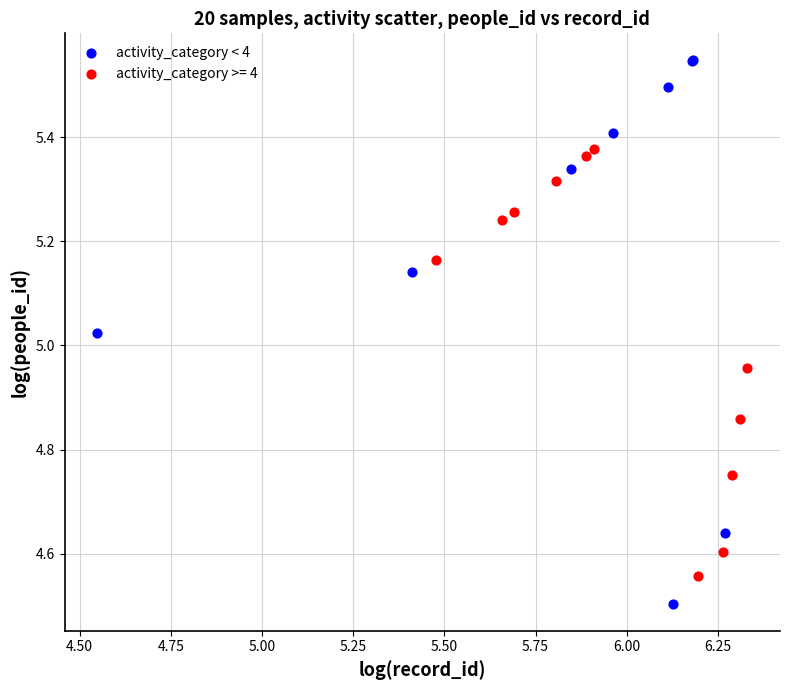

Which series reaches the minimum Y coordinate?

activity_category < 4